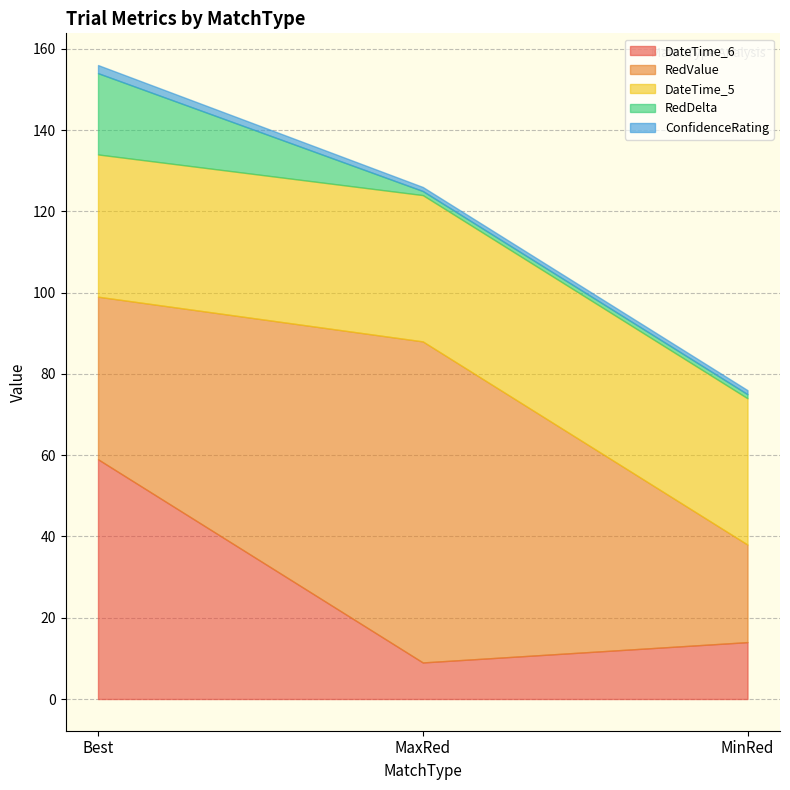

What is the difference between the maximum and minimum values in the ConfidenceRating series?

1